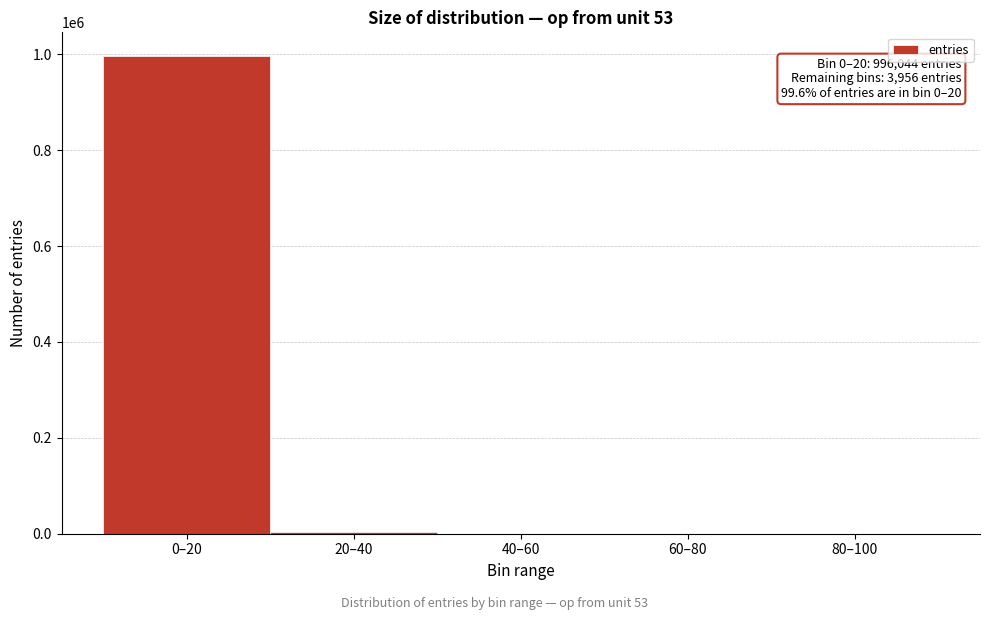

What is the maximum value shown in the chart?

996044